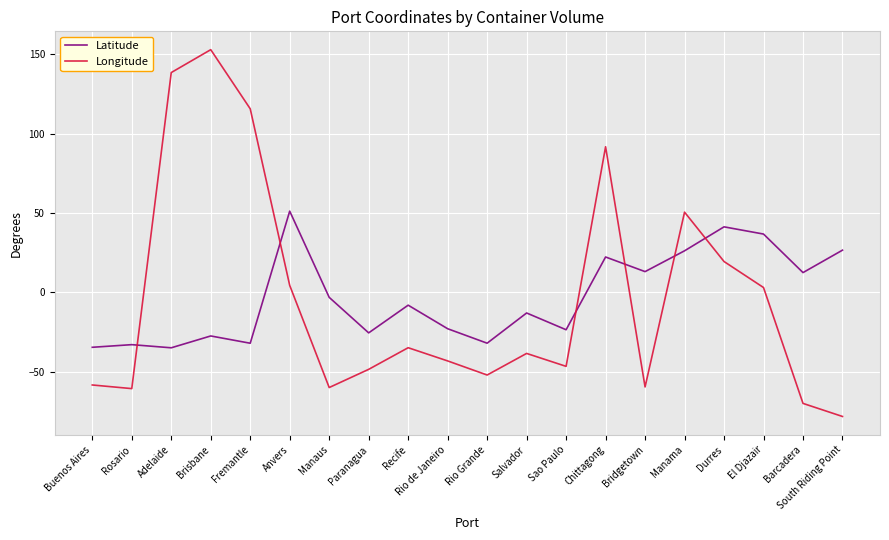

Read the Longitude value at Salvador.

-38.5